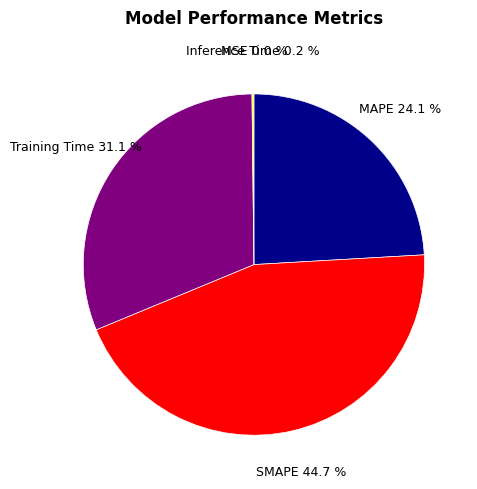

Is there any slice that represents more than half of the pie?

No